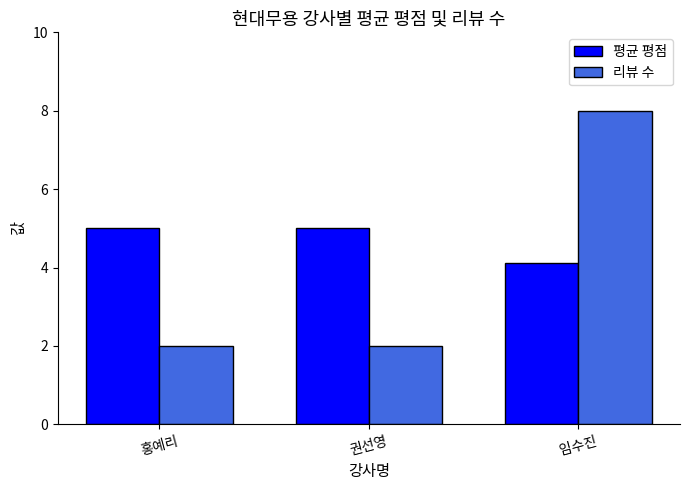

What position from the right is 권선영?

2